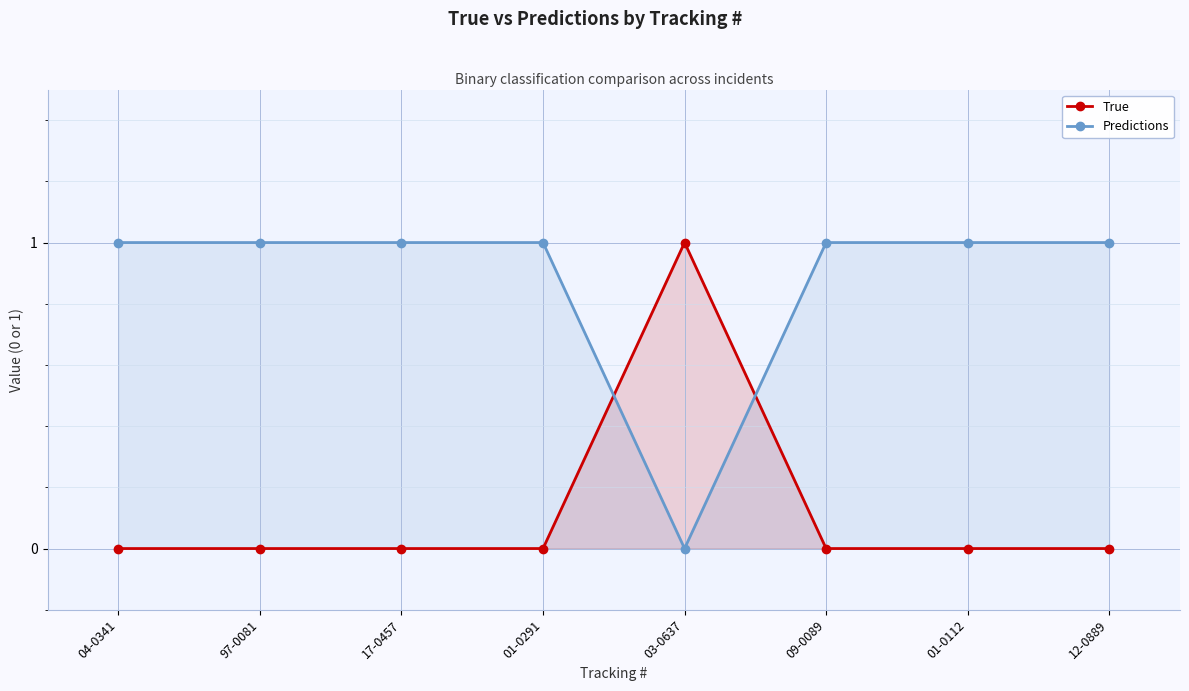

What are all the series names shown in the legend?

True, Predictions